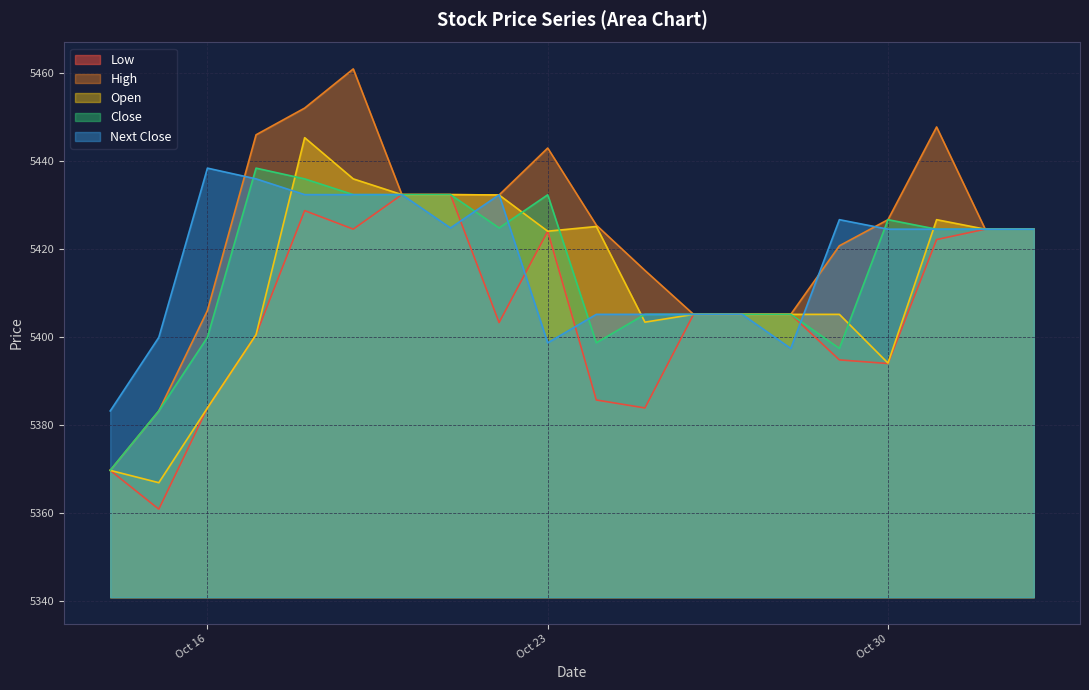

How many intersections are there between Close and Next Close?

6